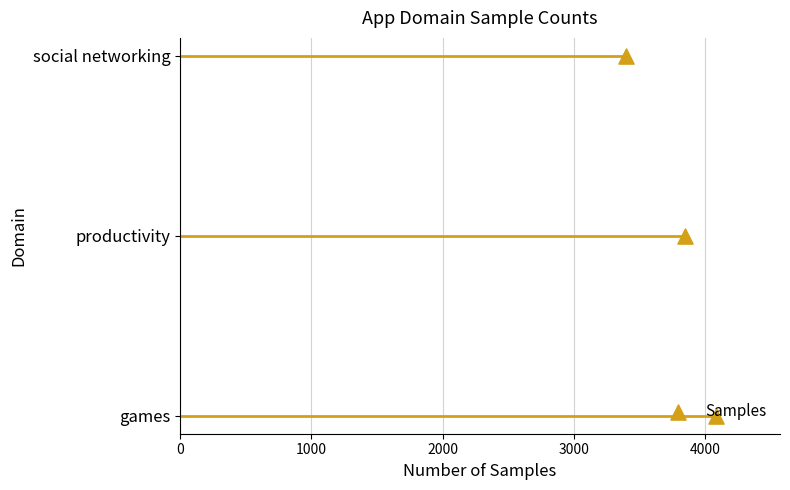

Which has a higher value, 2000 or 0?

2000